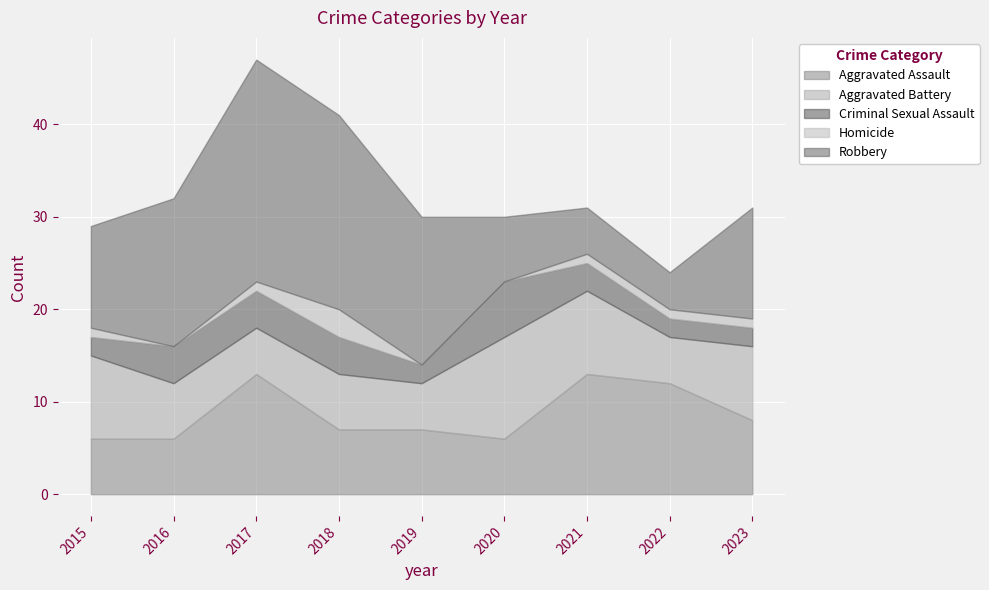

How many lines are shown in the chart?

5